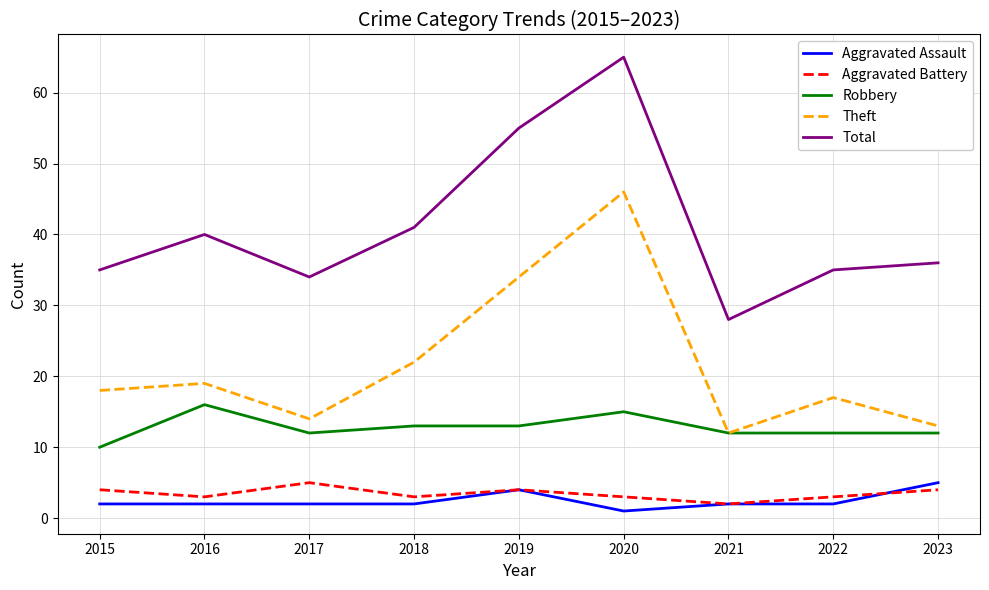

In Theft, how many points are higher than both neighbors (excluding endpoints)?

3